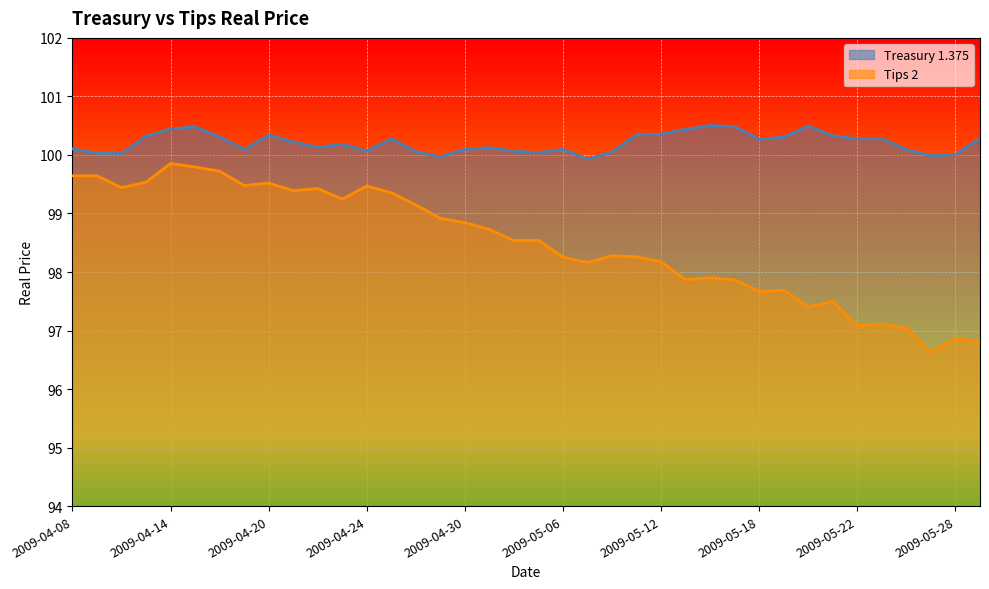

True or false: Tips 2 and Treasury 1.375 intersect in this chart.

False